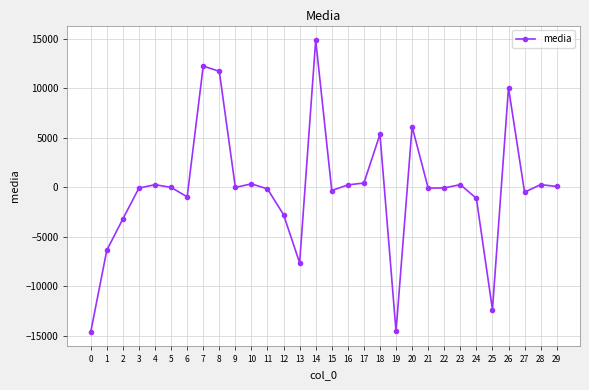

Where is the first local maximum?

4